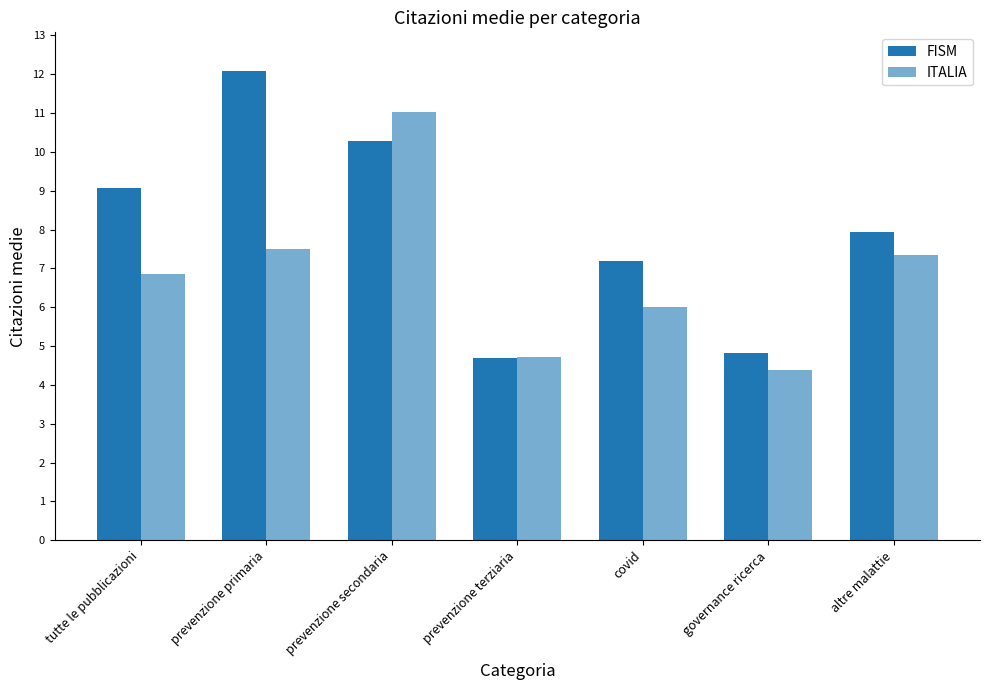

What is the value of the ITALIA bar at the 4th from the left?

4.7